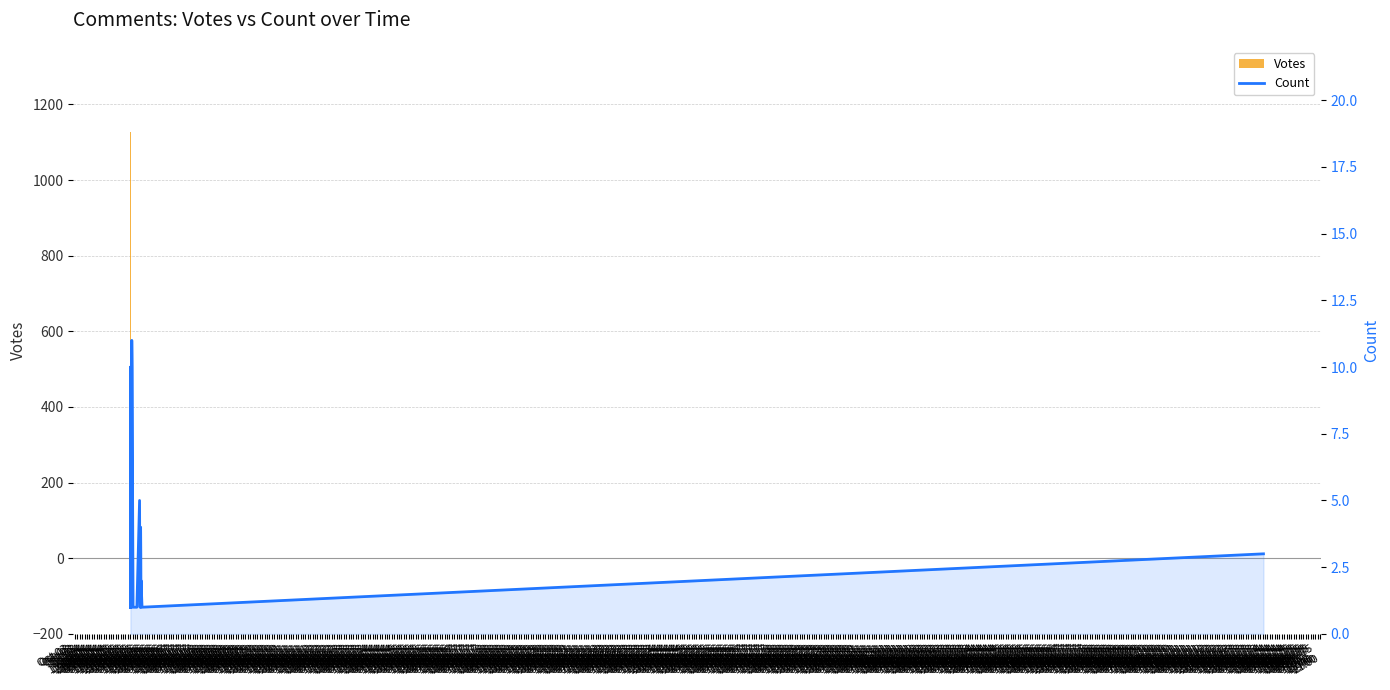

Where does the Votes series first go above 1?

Oct 03
15:00